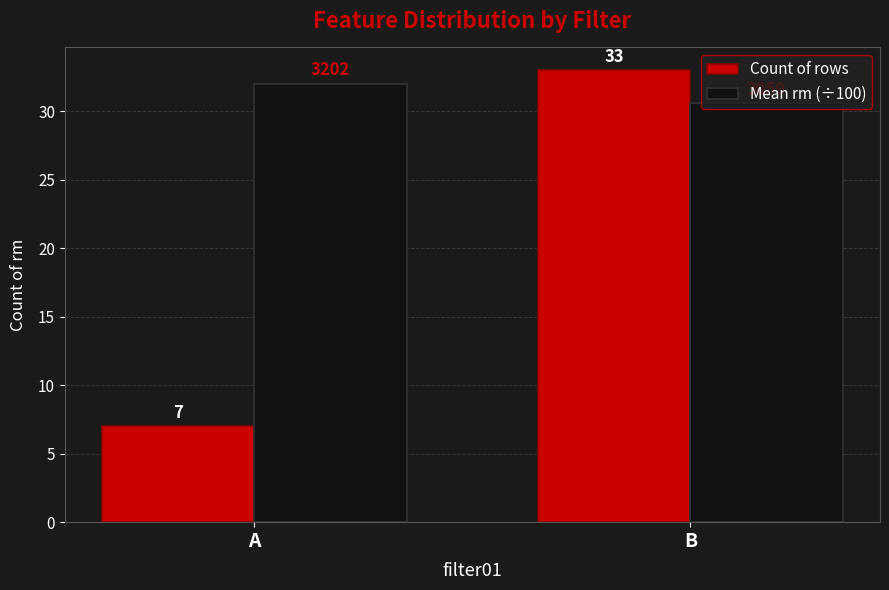

Which series has the largest range (max minus min)?

Count of rows